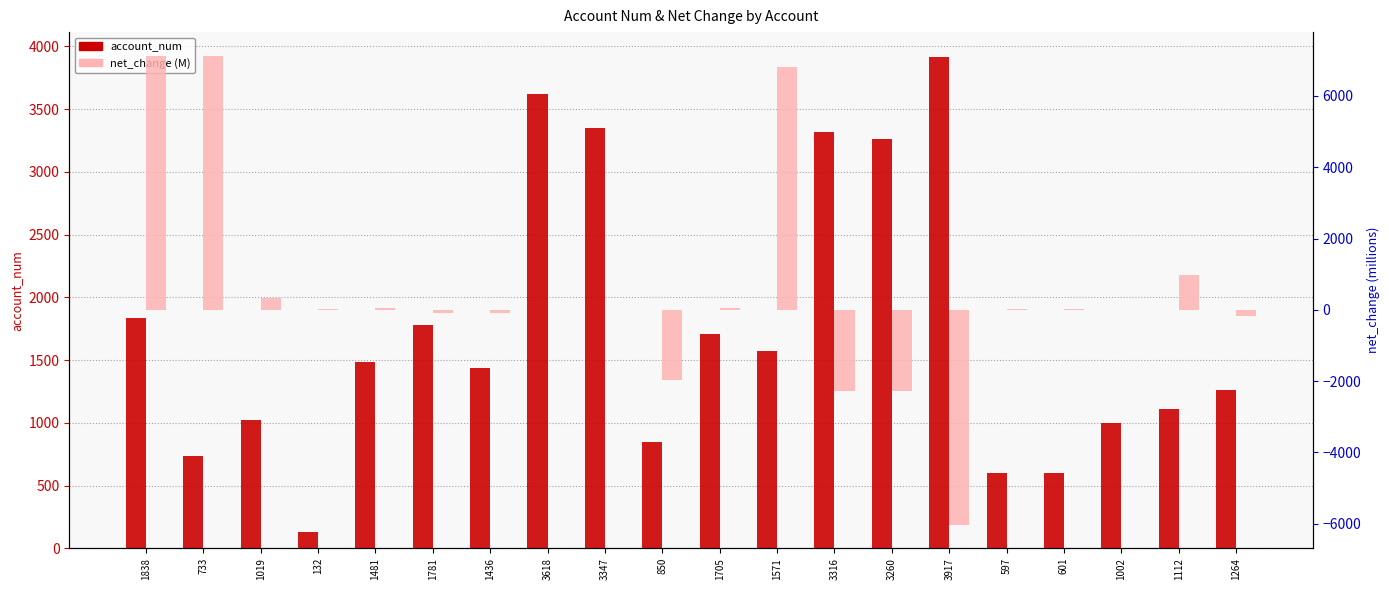

Between 3618 and 3260, which series saw the biggest shift?

net_change (M)